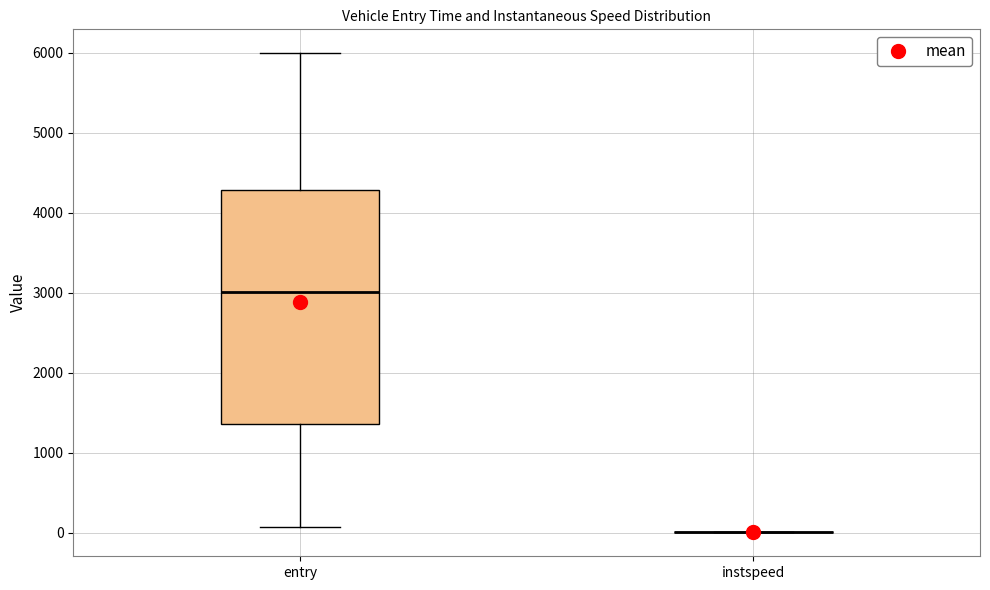

Comparing the boxes themselves (not the whiskers), which one is the tallest?

entry